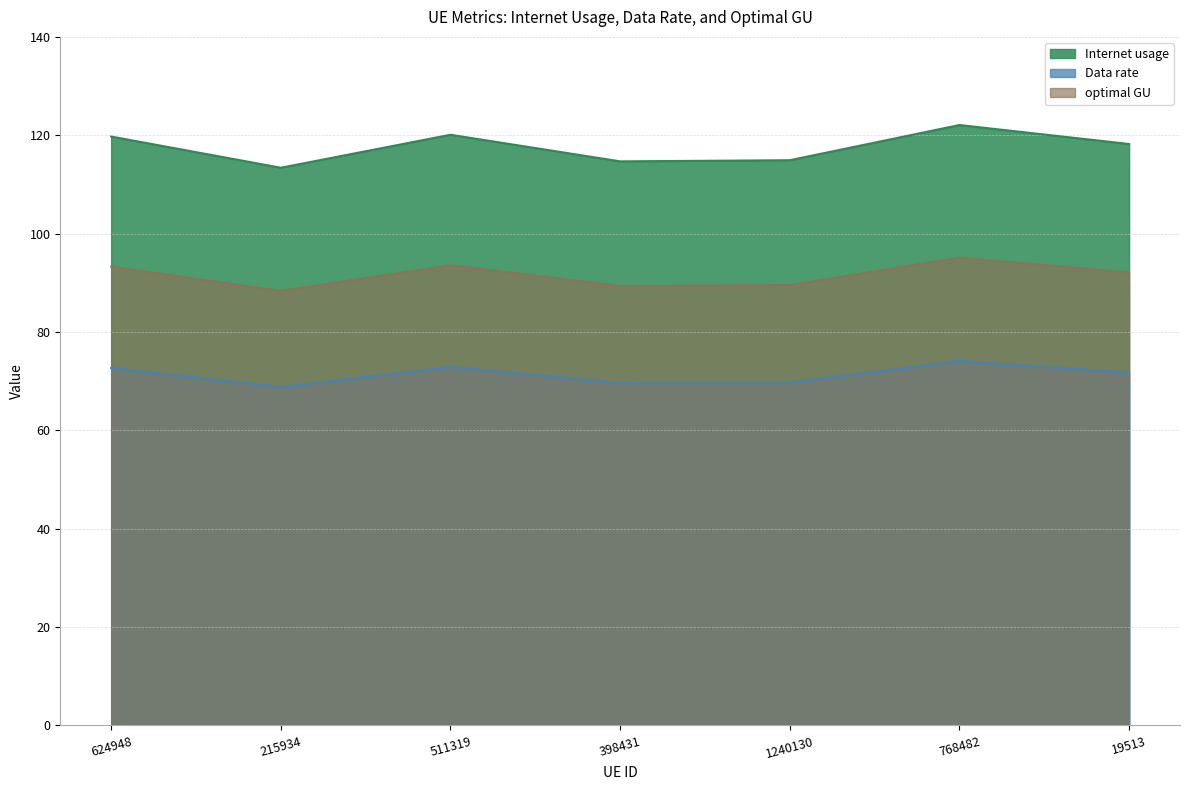

Is the value of optimal GU at 511319 greater than the value of Data rate at 215934?

Yes